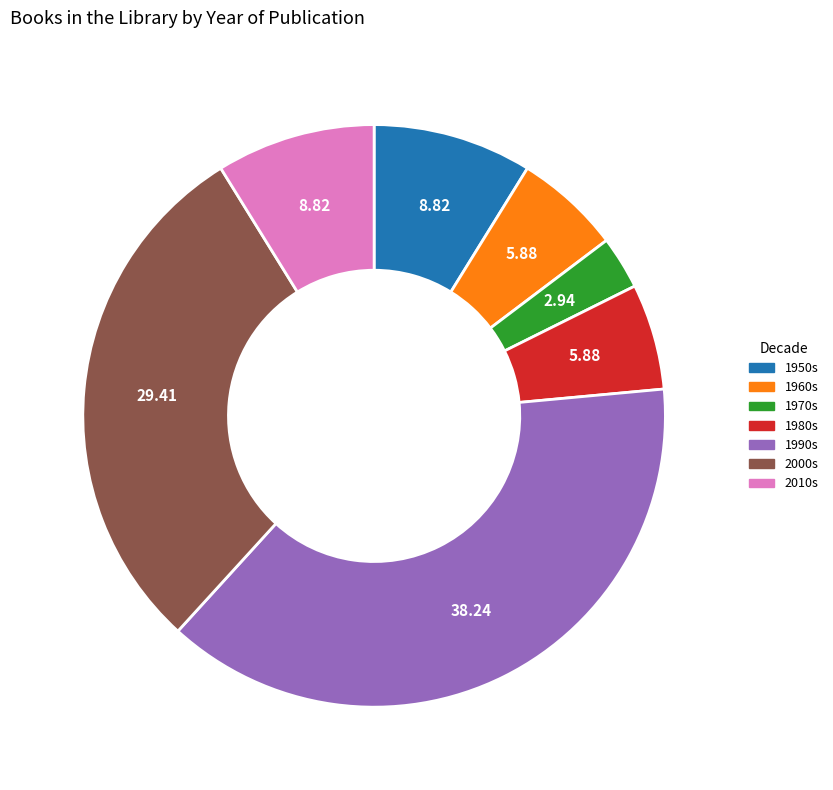

Is there any slice that represents more than half of the pie?

No